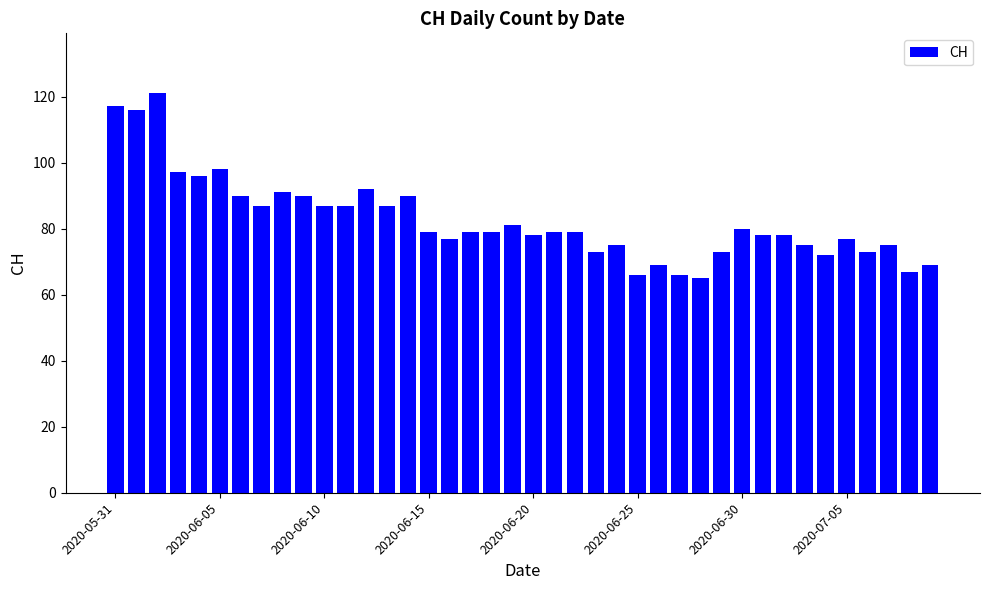

What is the smallest value displayed?

65